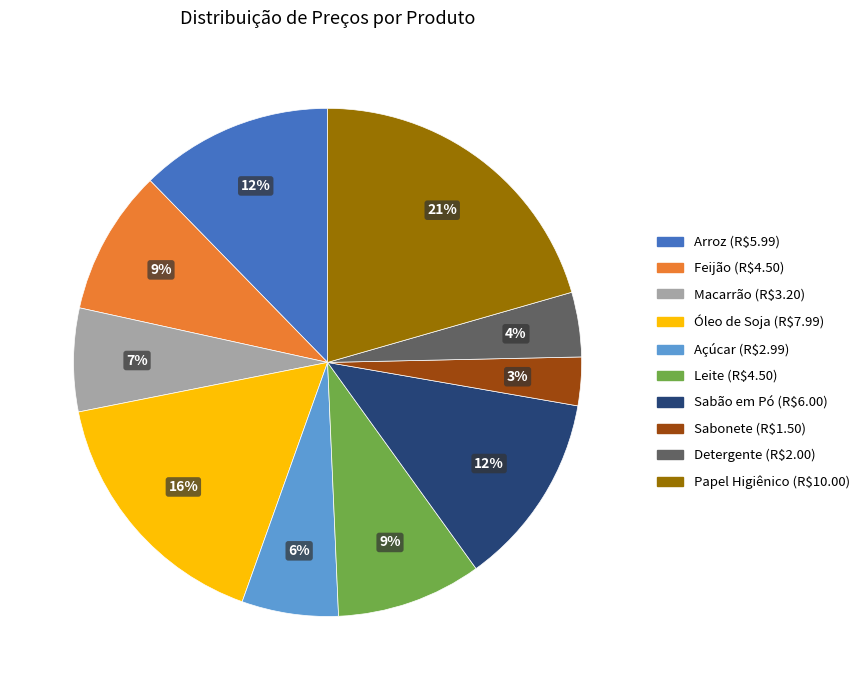

What percentage is the Arroz slice, to the nearest percent?

12%